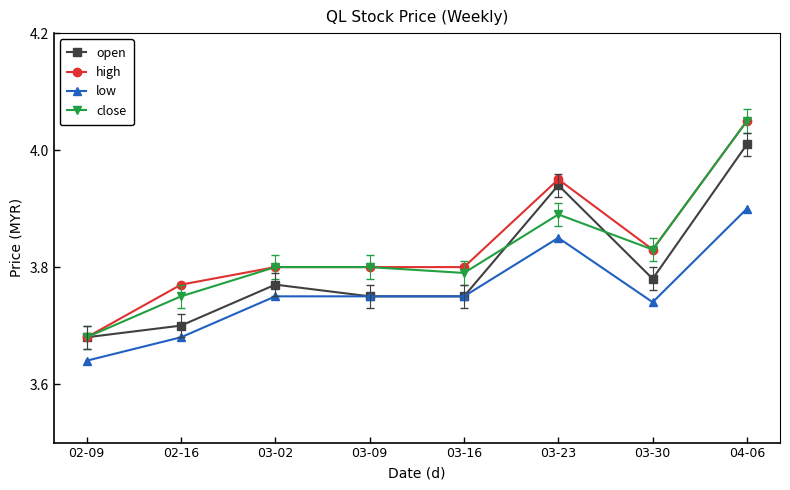

Which series has the largest total across all categories?

high